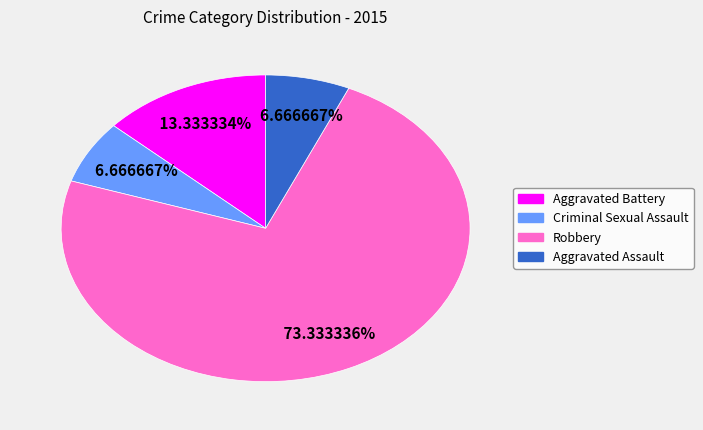

To the nearest percent, what portion does Criminal Sexual Assault represent?

7%